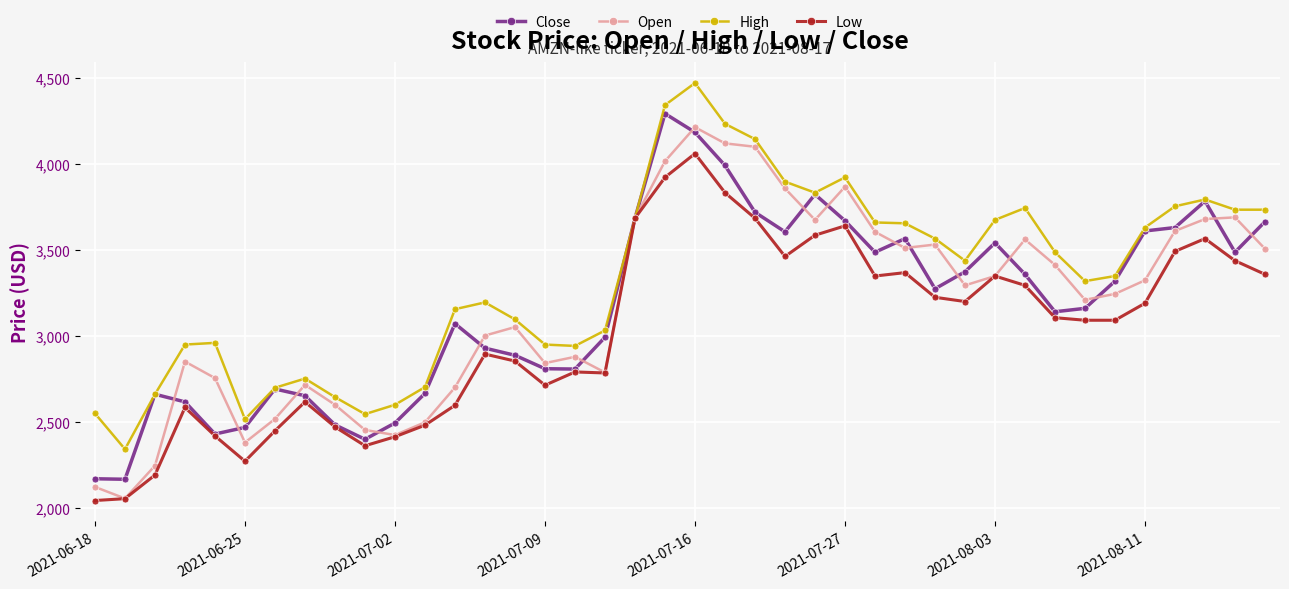

At how many categories does at least one series exceed 2067?

40